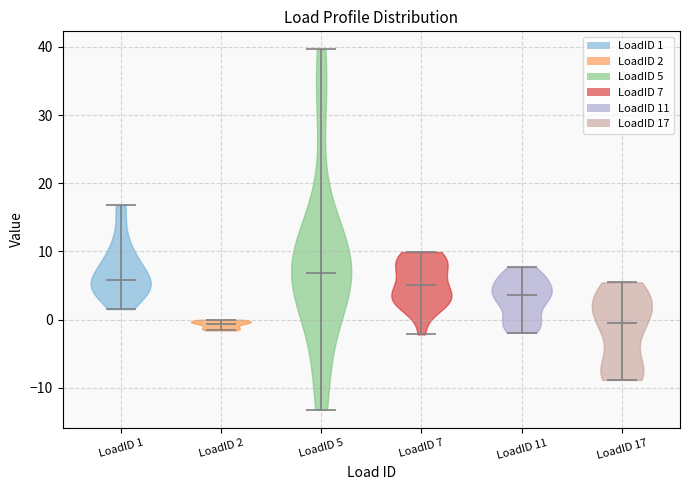

What is the highest point the violin for LoadID 11 reaches on the y-axis? The values are not printed on the chart, so give them approximately, as read against the axis.

8